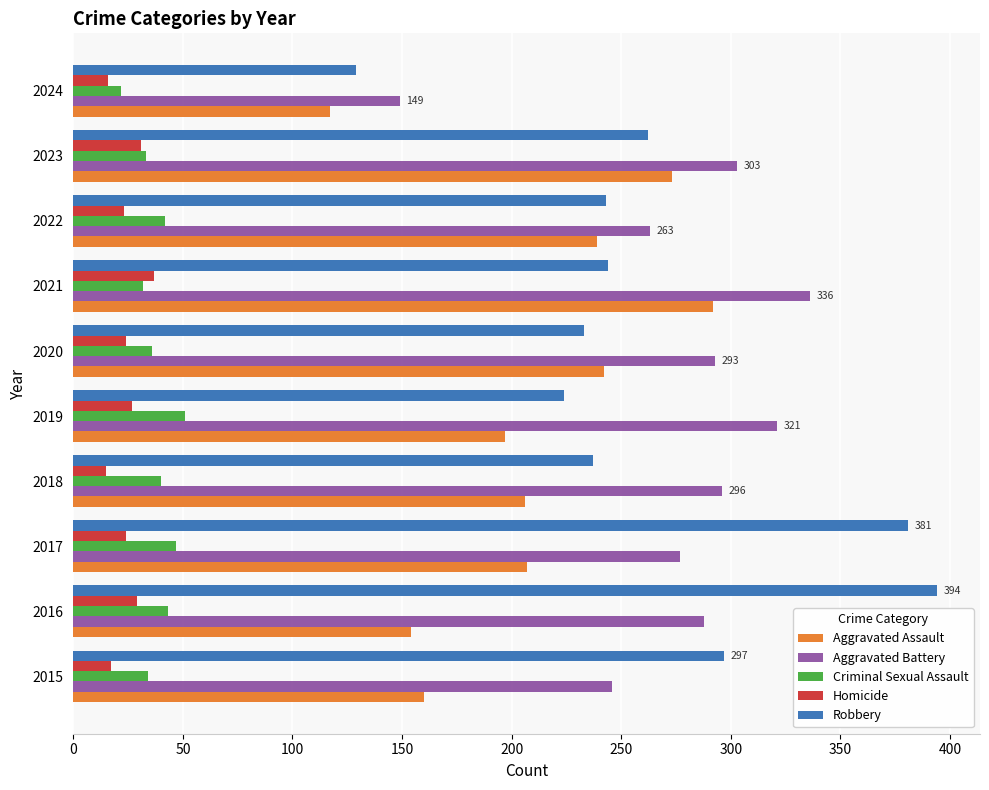

What is the average value of the Aggravated Assault series?

209